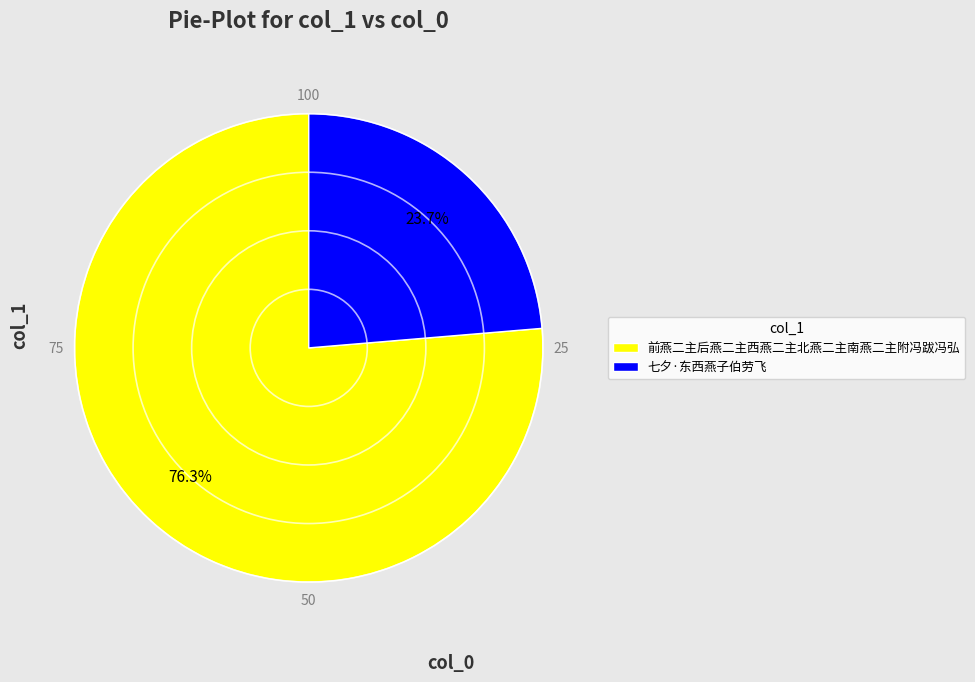

Combined, do 七夕·东西燕子伯劳飞 and 前燕二主后燕二主西燕二主北燕二主南燕二主附冯跋冯弘 account for over 50%?

Yes